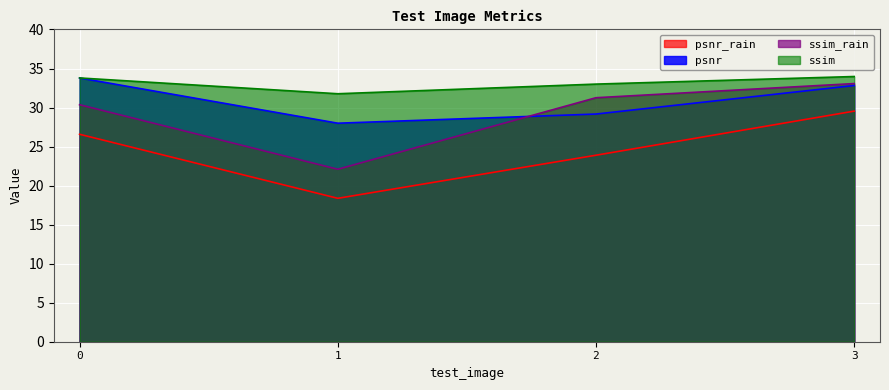

What value does the psnr_rain series have at 2?

23.9